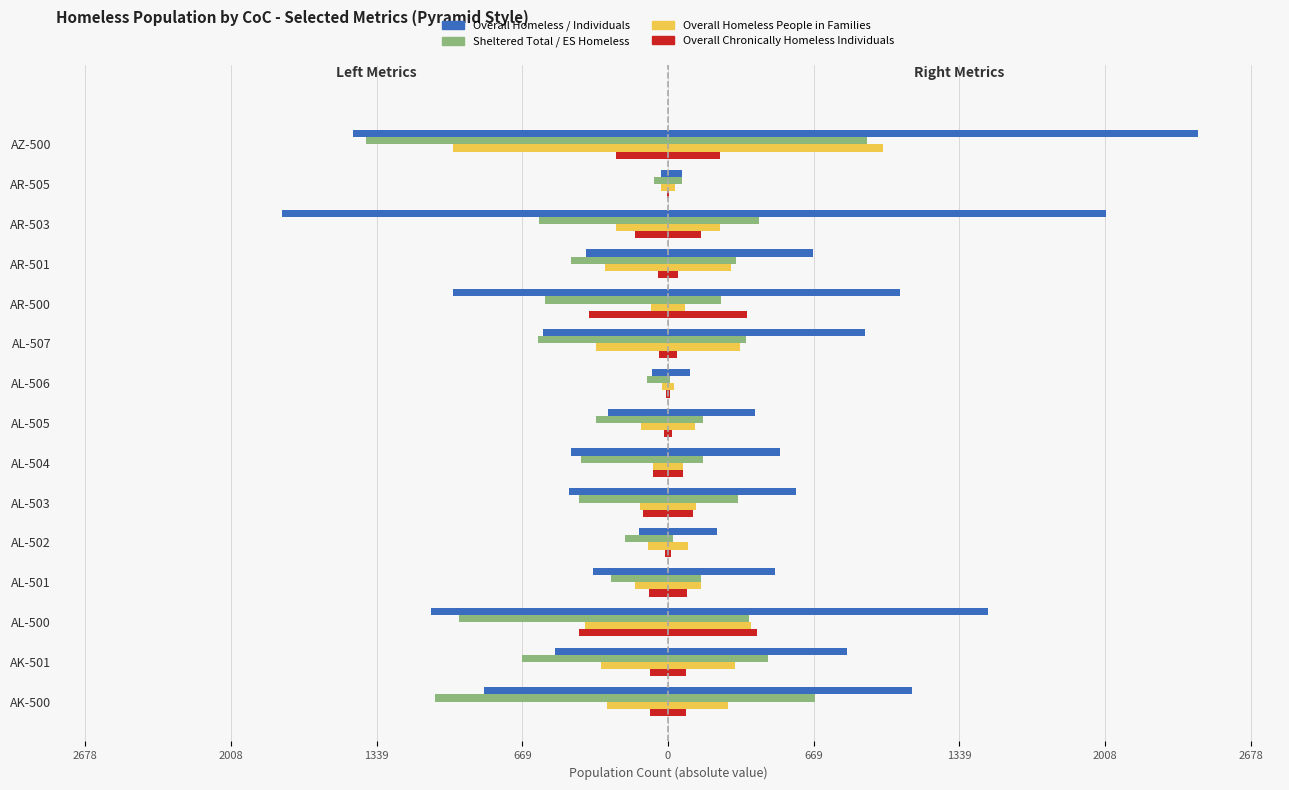

How many data points in Overall Homeless Individuals are above -457?

7